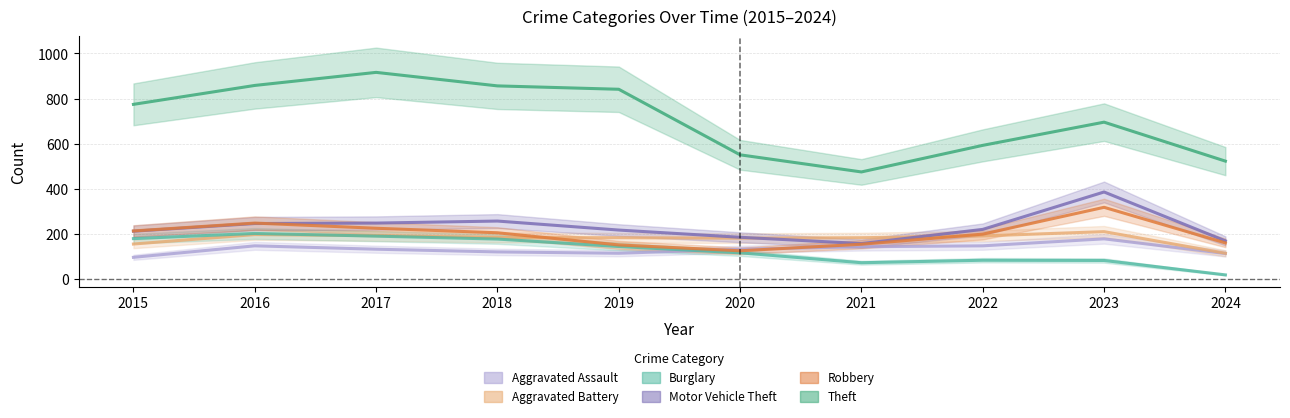

How many interior local valleys does the Burglary series have?

1